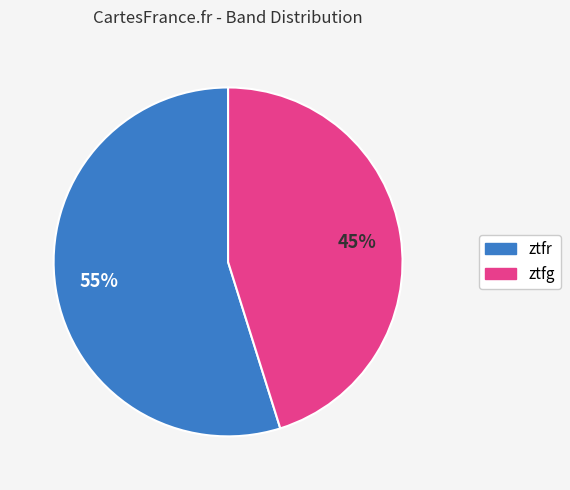

Is it true that ztfr is 55% of the pie?

True